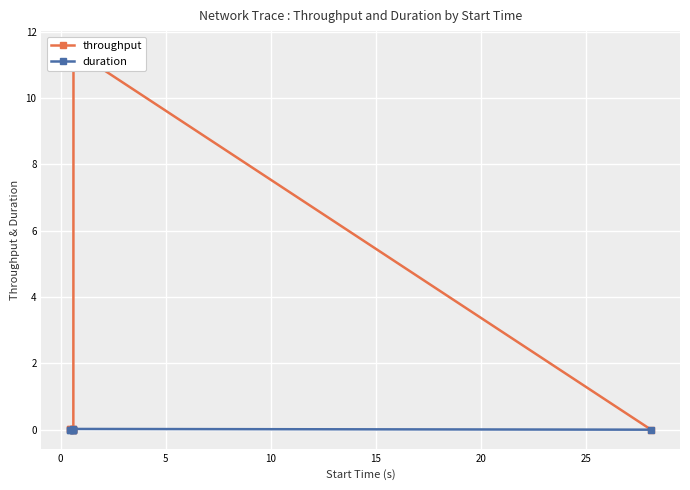

True or false: throughput and duration intersect in this chart.

False